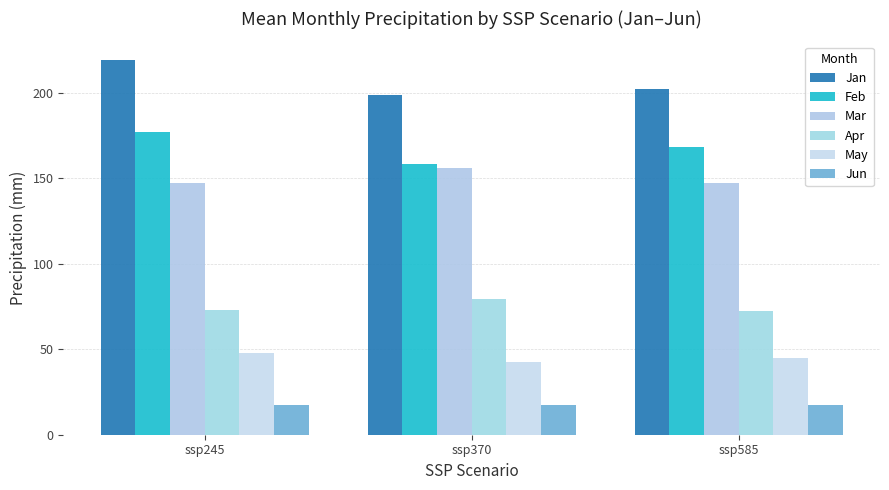

At which label is Feb closest to 167?

ssp585